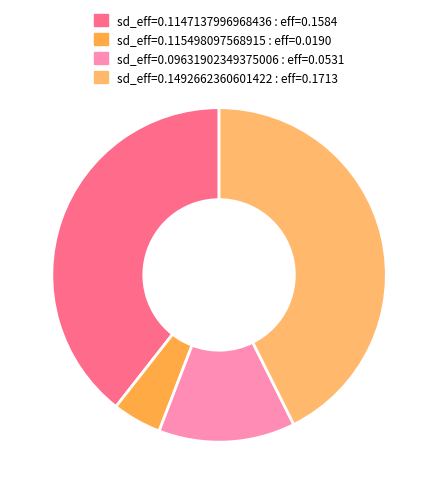

Do sd_eff=0.1492662360601422 : eff=0.1713 and sd_eff=0.09631902349375006 : eff=0.0531 together represent more than half of the pie?

Yes